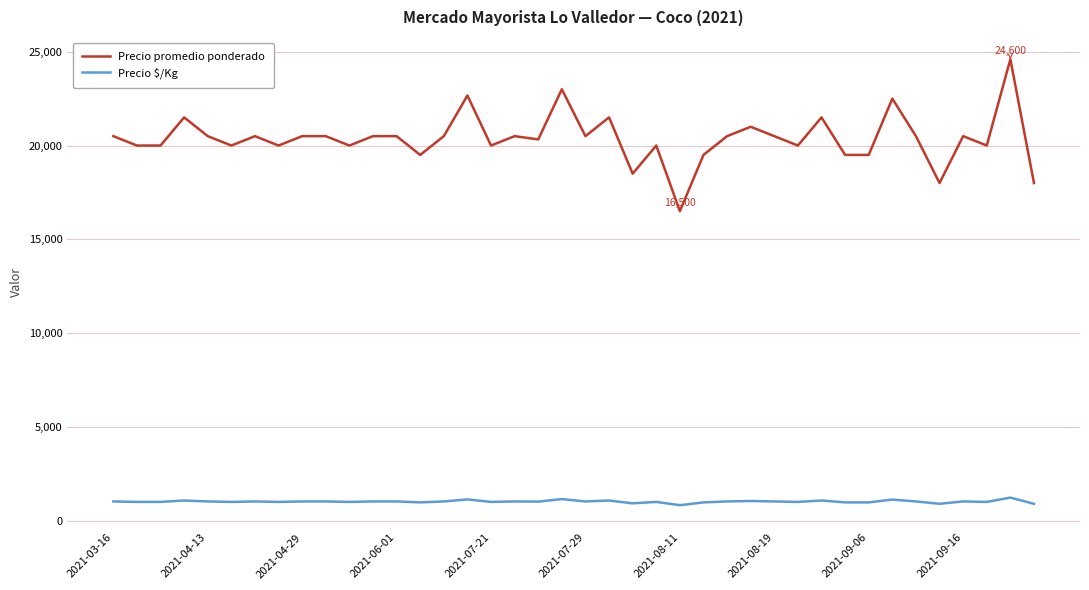

List the series in order of their overall mean, lowest first.

Precio $/Kg, Precio promedio ponderado